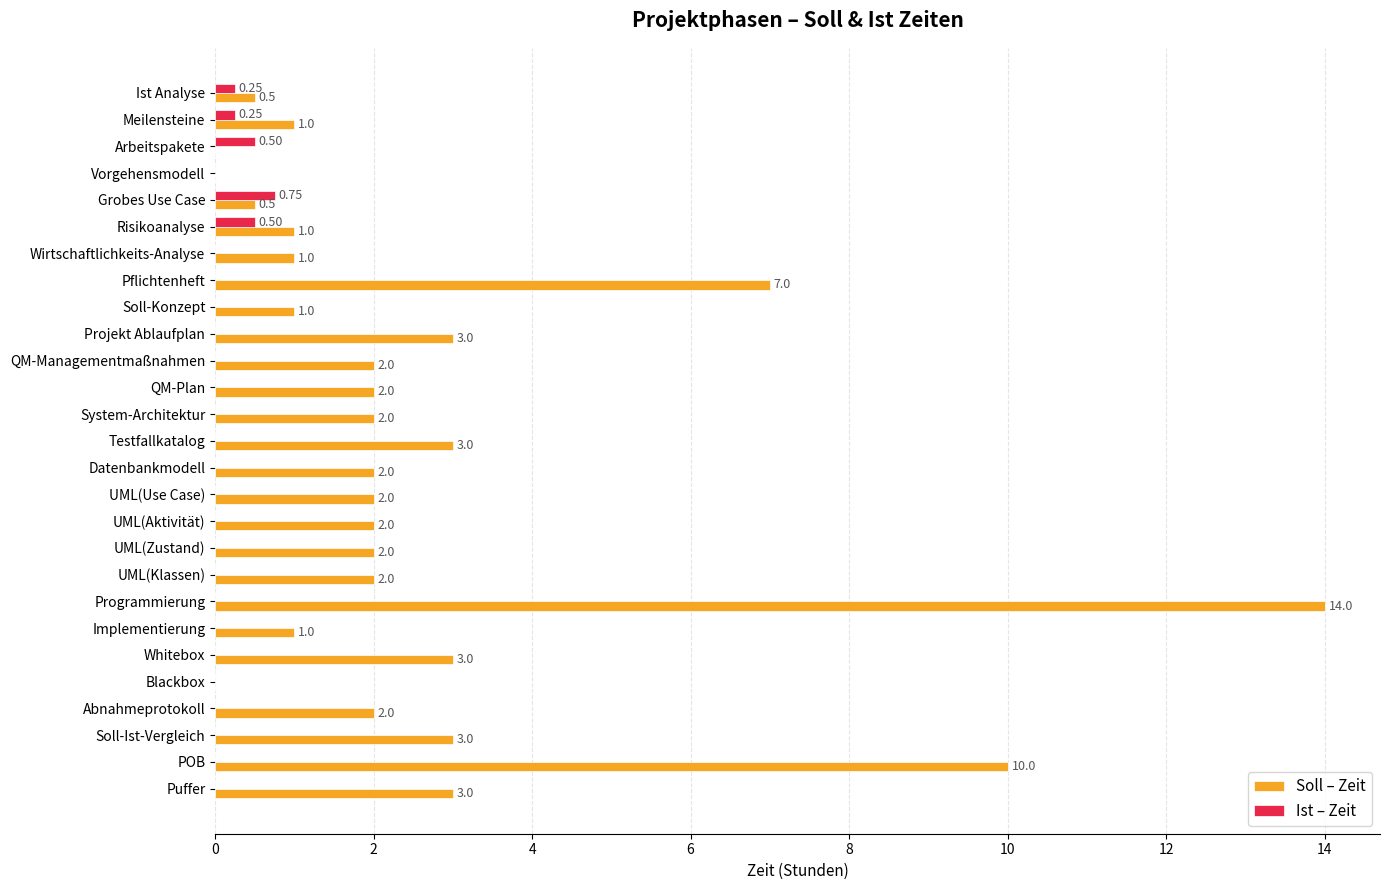

What is the sum of the Soll – Zeit values at QM-Managementmaßnahmen and Testfallkatalog?

5.0